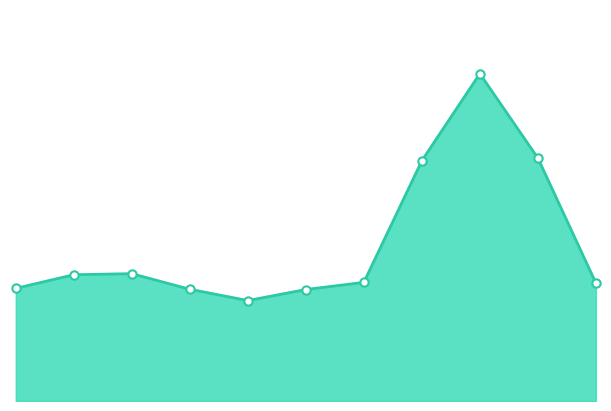

Does the chart have visible grid lines?

No